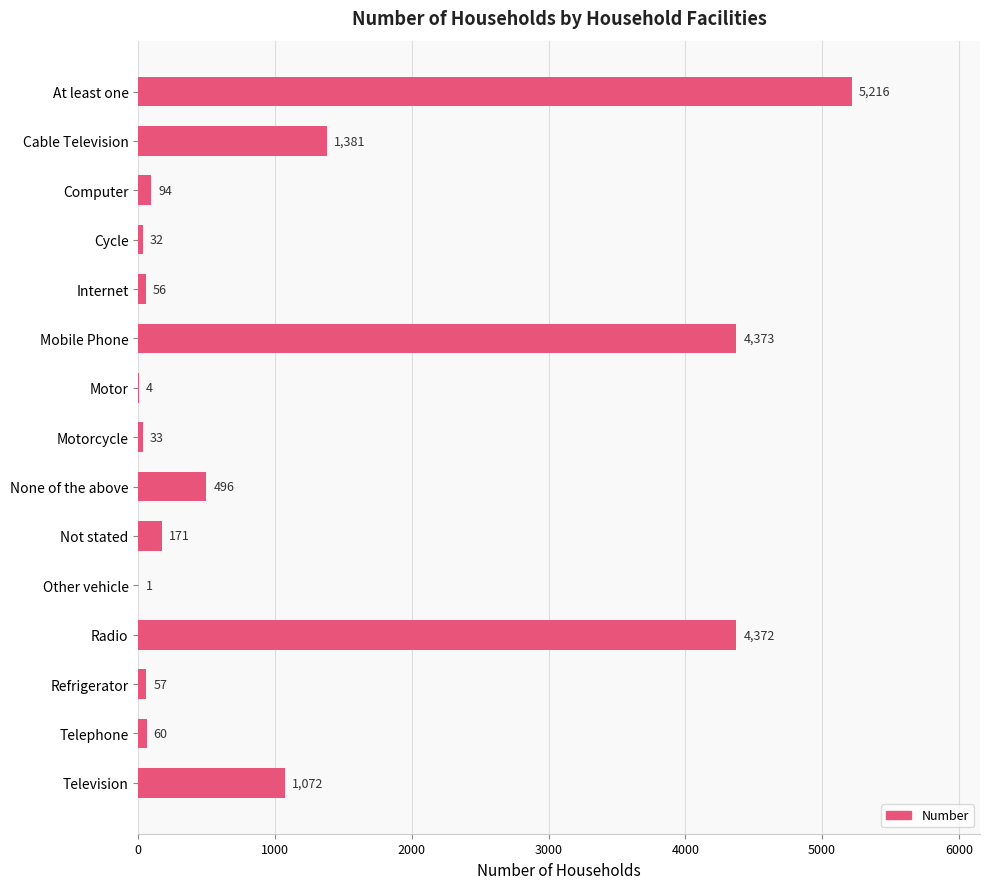

What is the sum of all values?

17418